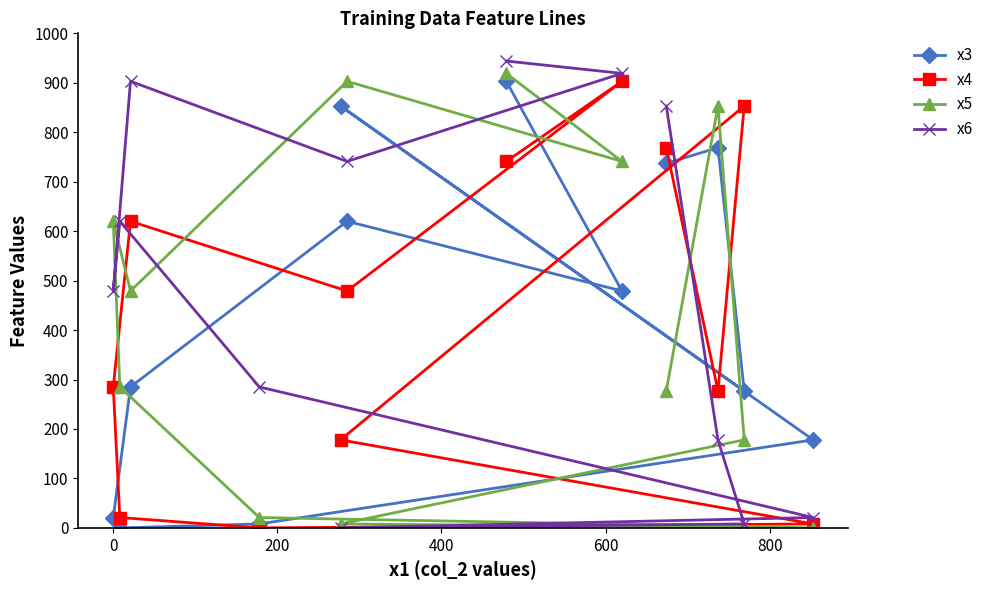

Which series has the largest total across all categories?

x6